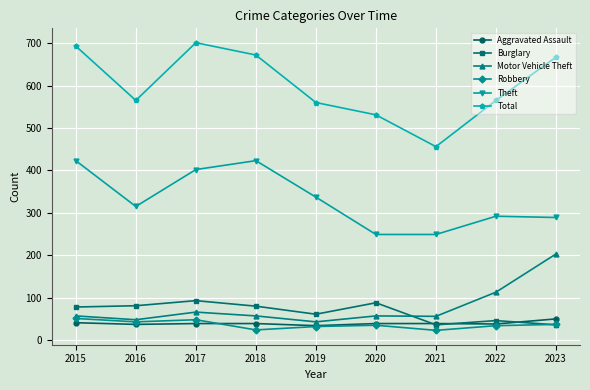

Which series has the largest range (max minus min)?

Total